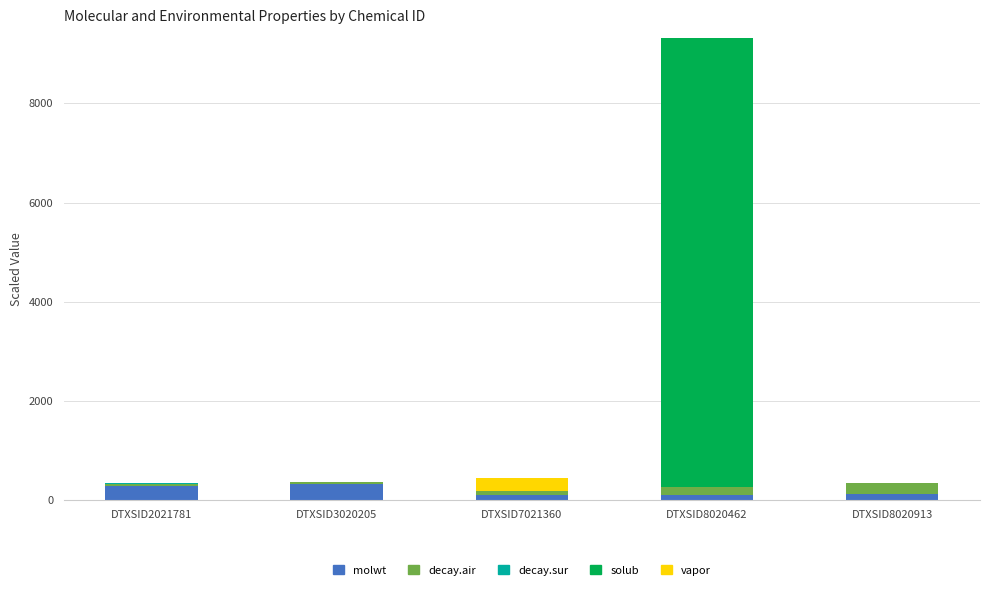

Are the bars grouped side by side (vs. stacked)?

No